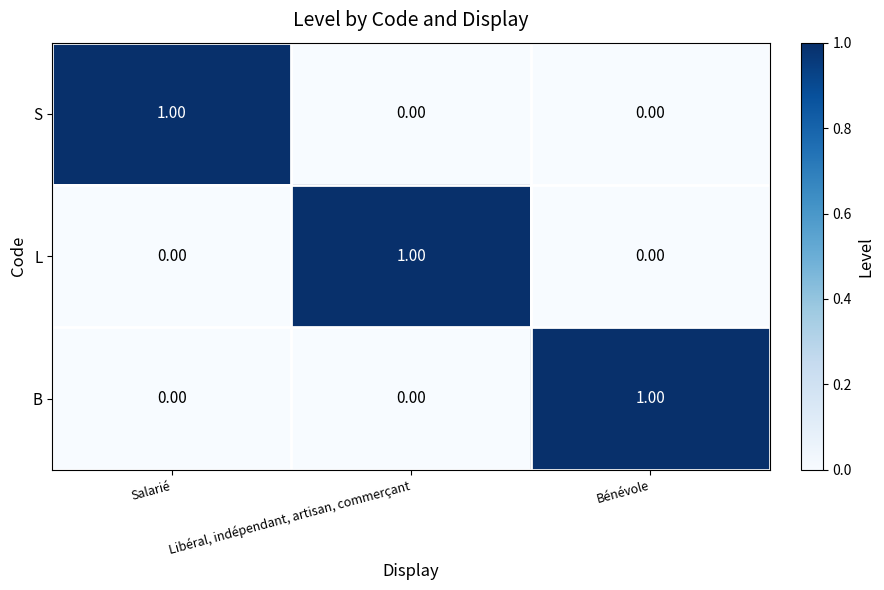

At how many categories does at least one series exceed 0?

3